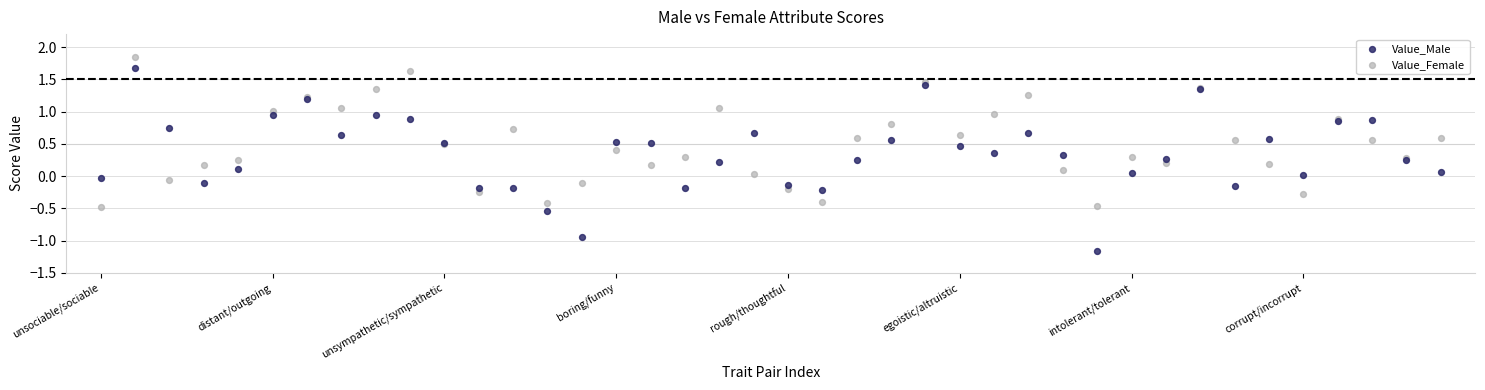

Which series reaches the minimum Y coordinate?

Value_Male